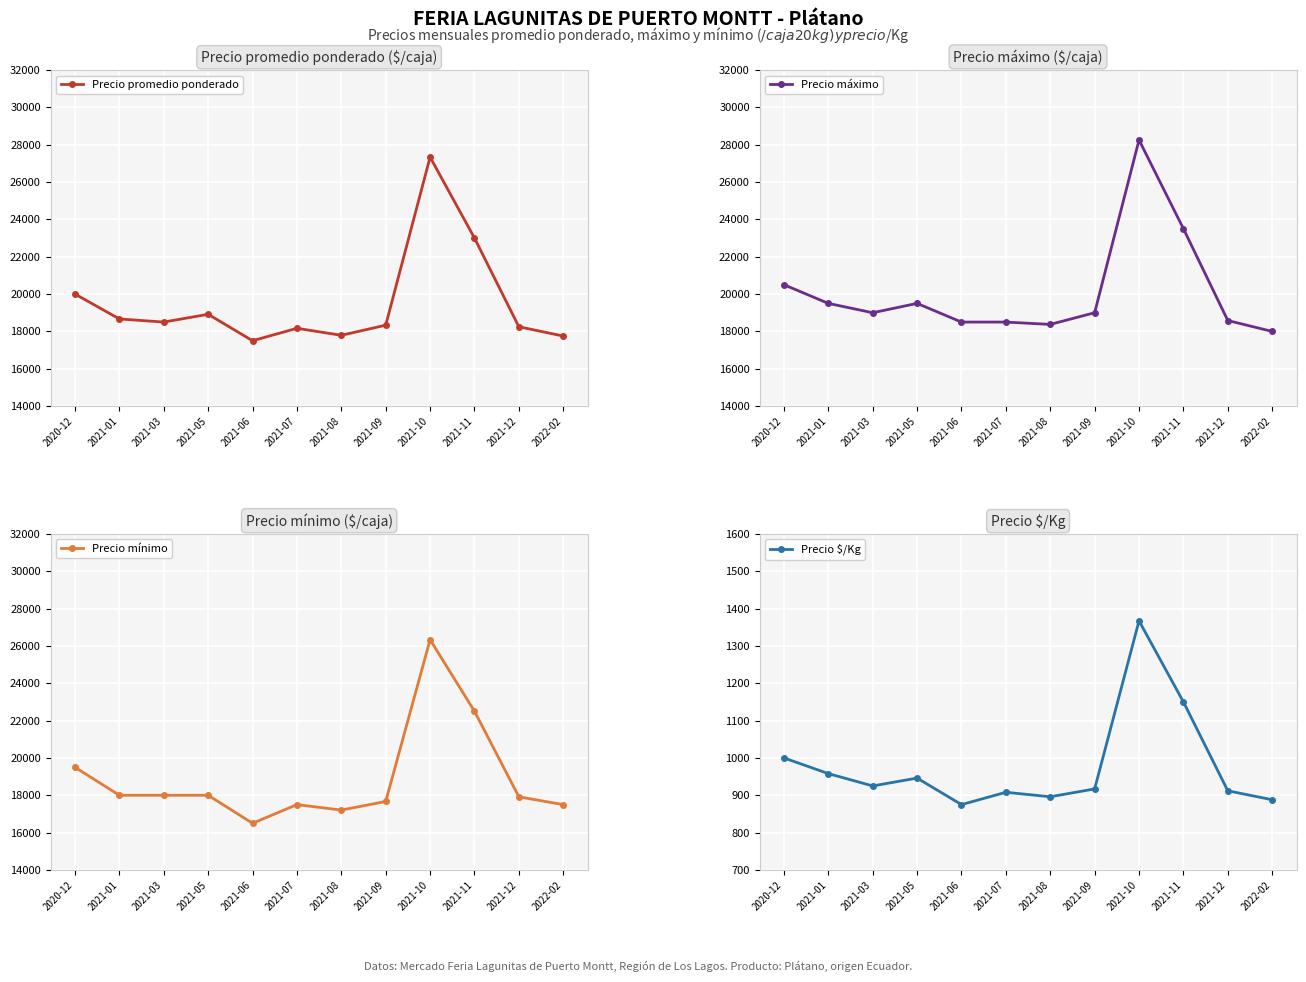

At 2021-11, list the series in order from smallest to largest.

Precio $/Kg, Precio mínimo, Precio promedio ponderado, Precio máximo